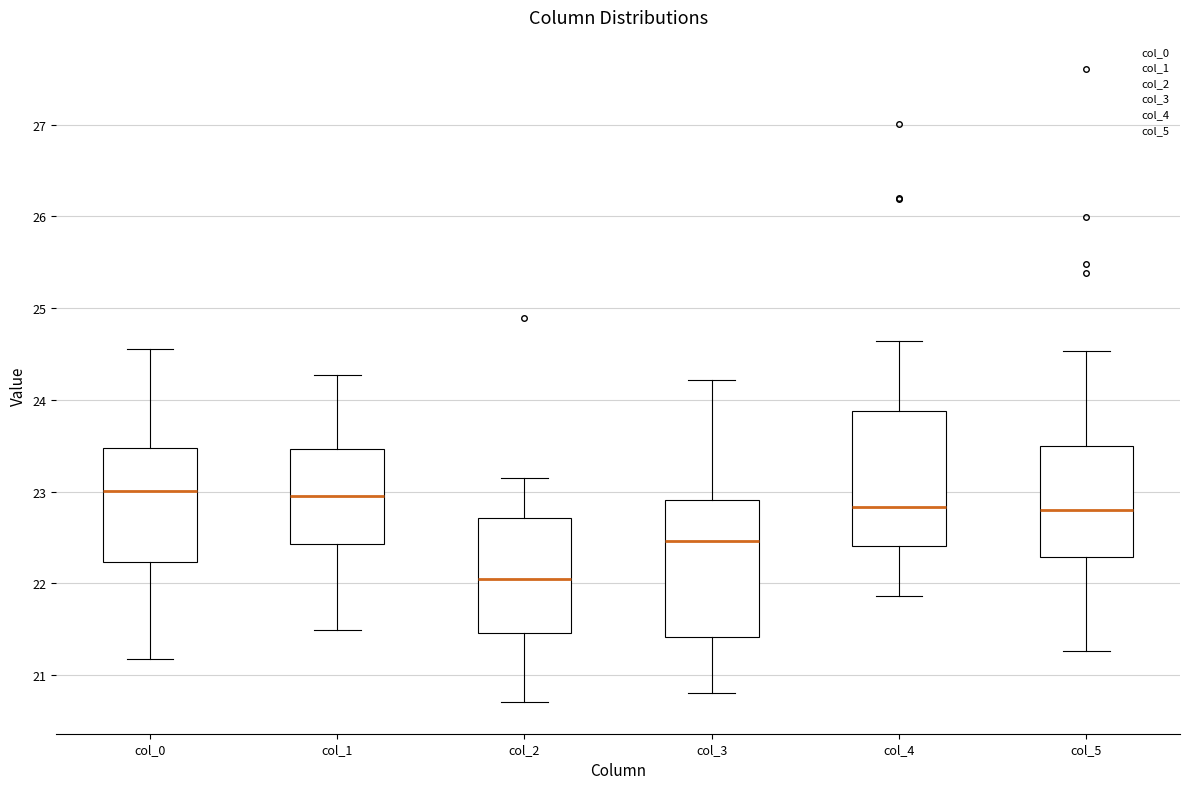

Where is the lower edge of the box for col_1 on the y-axis? The values are not printed on the chart, so give them approximately, as read against the axis.

22.4